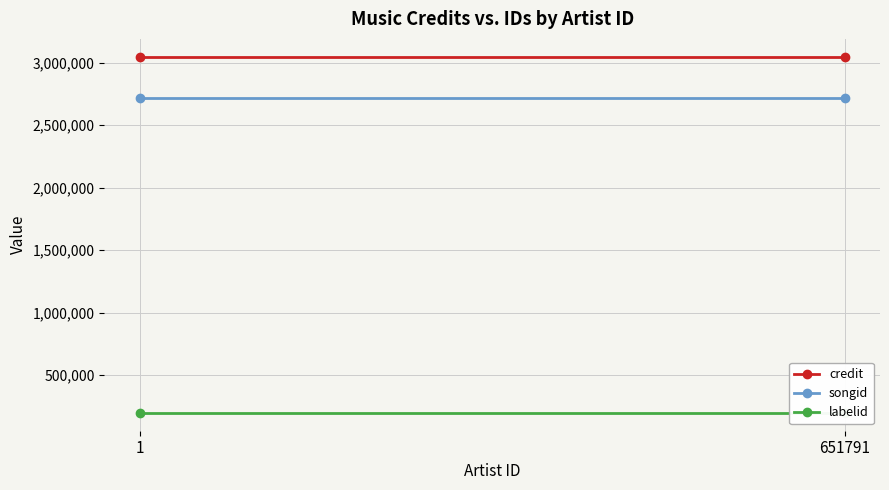

How many series are shown in this chart?

3